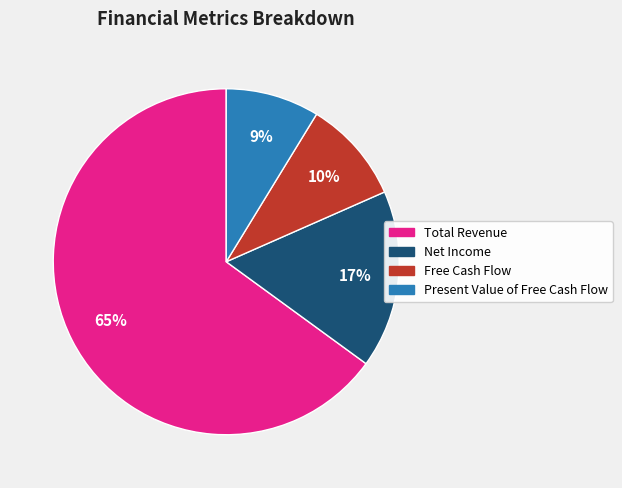

Combined, do Net Income and Present Value of Free Cash Flow account for over 50%?

No